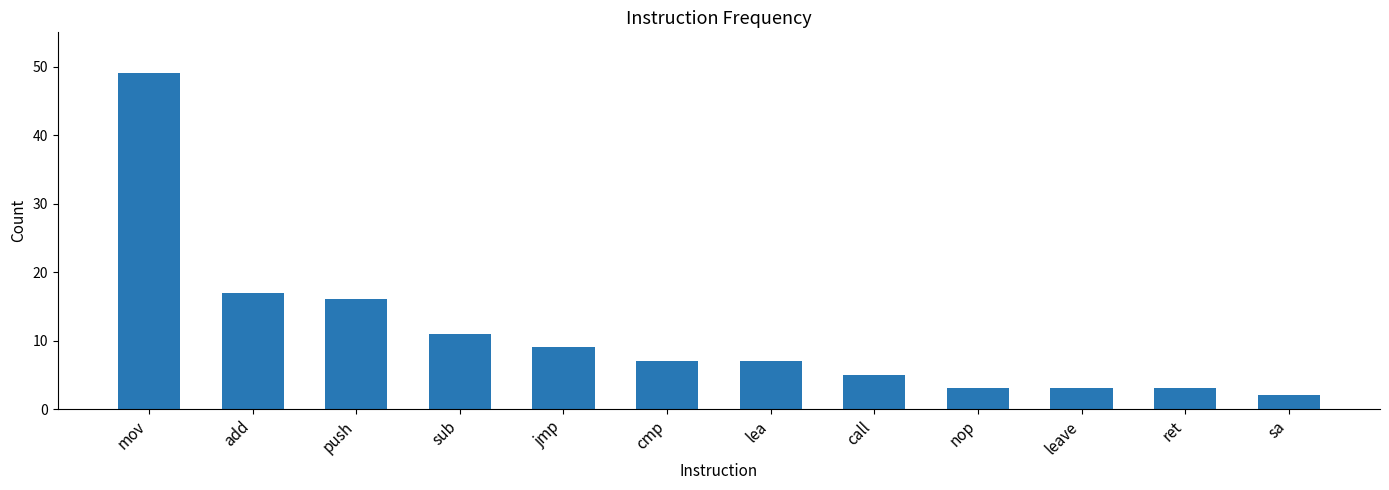

Is it true that the value at lea is 7?

True